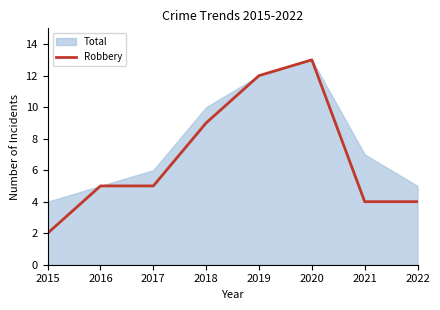

Which category has the lowest value across all series?

2015